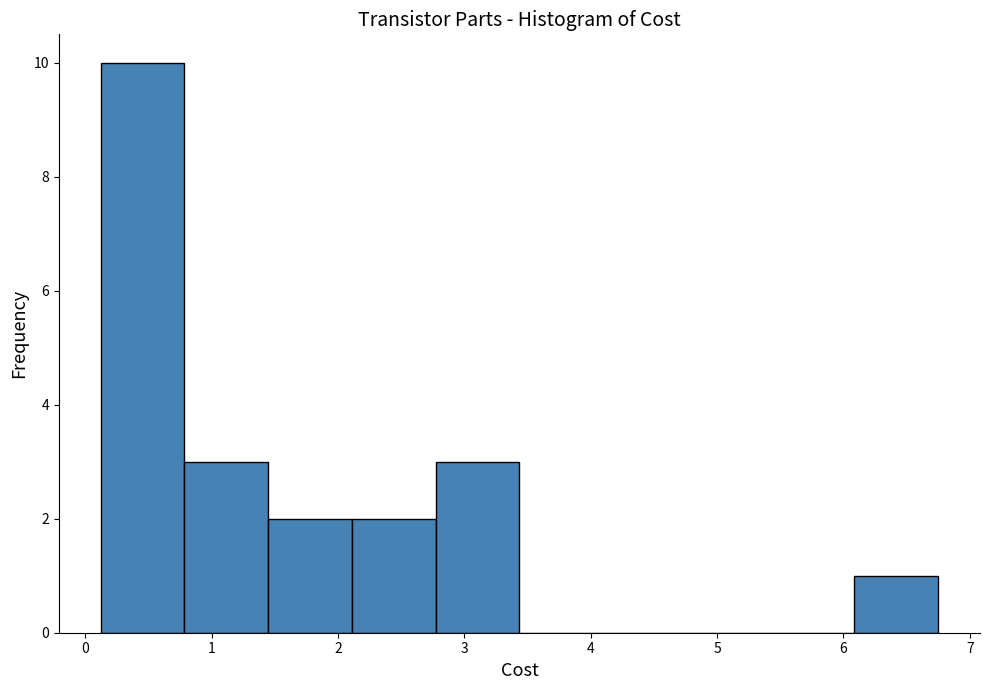

Reading left to right, transcribe this chart: for each bar, give the range it covers on the x-axis and its height. Neither the bar edges nor the heights are printed on the chart, so give them approximately, as read against the axes.

0.1 to 0.8: 10
0.8 to 1.4: 3
1.4 to 2.1: 2
2.1 to 2.8: 2
2.8 to 3.4: 3
3.4 to 4.1: 0
4.1 to 4.8: 0
4.8 to 5.4: 0
5.4 to 6.1: 0
6.1 to 6.8: 1